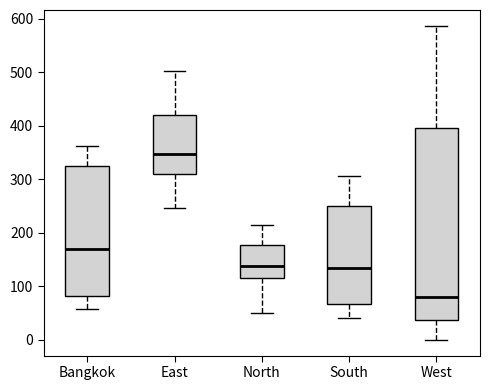

Where does the lower whisker of the box for North end on the y-axis? The values are not printed on the chart, so give them approximately, as read against the axis.

50